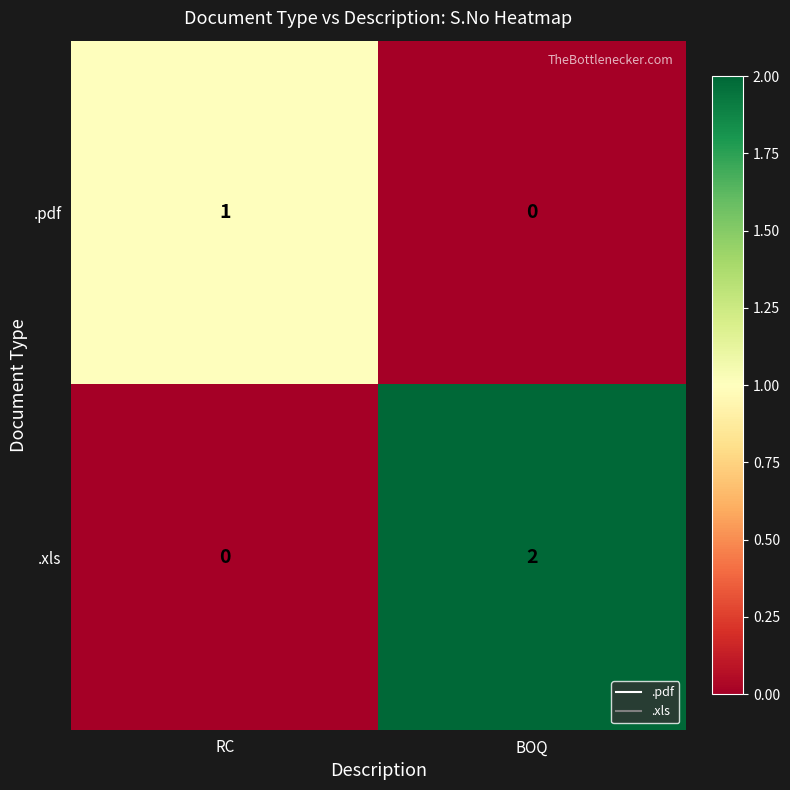

Which series has the largest range (max minus min)?

.xls